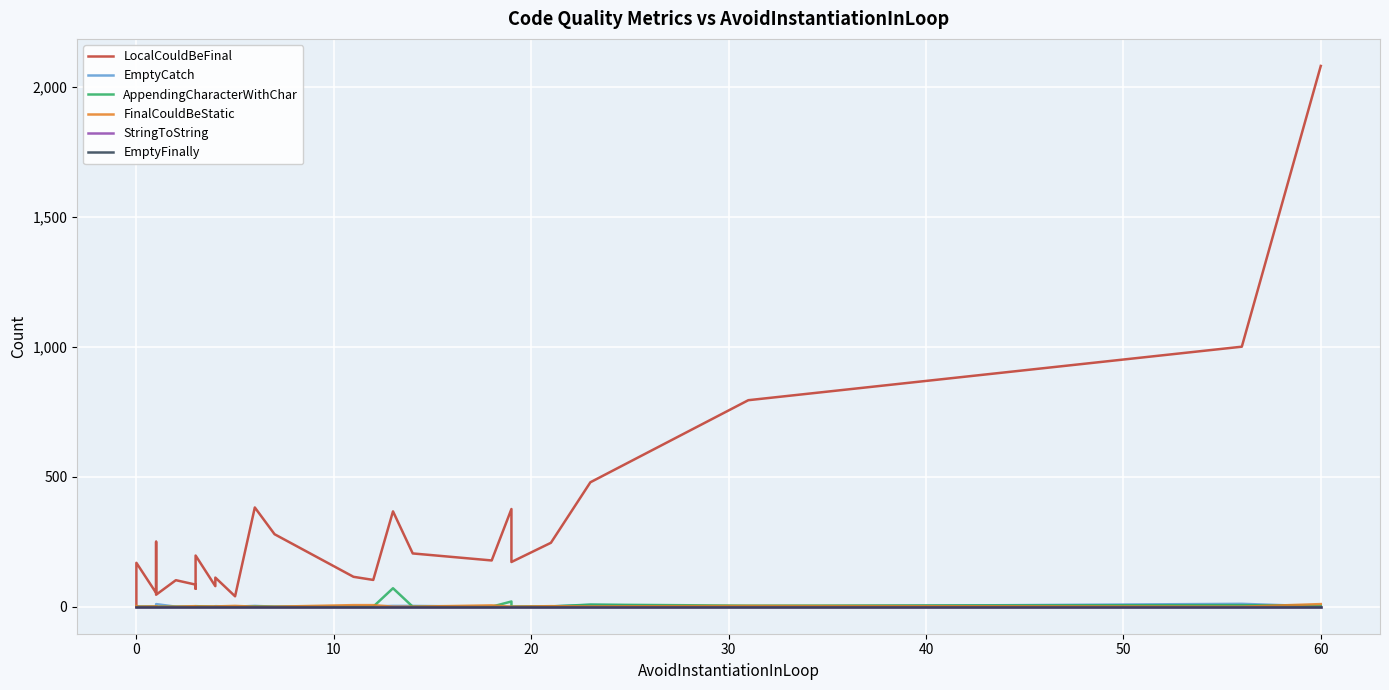

At 60, list the series in order from smallest to largest.

EmptyCatch, AppendingCharacterWithChar, FinalCouldBeStatic, StringToString, EmptyFinally, LocalCouldBeFinal